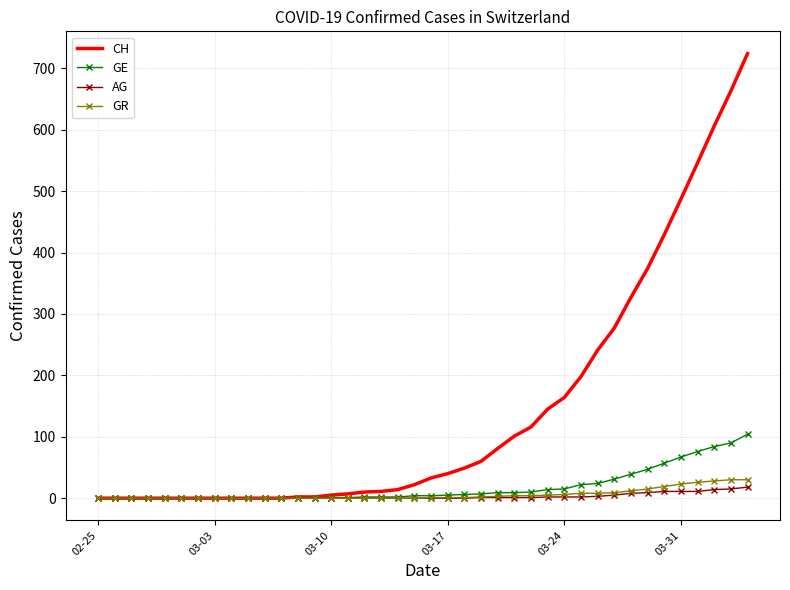

How many categories are shown in the chart?

40